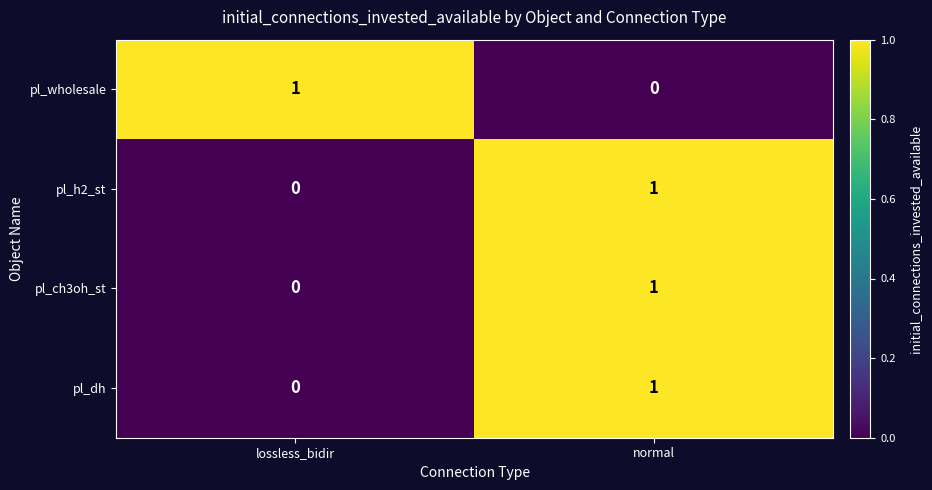

Which category has the lowest value in the pl_ch3oh_st series?

lossless_bidir